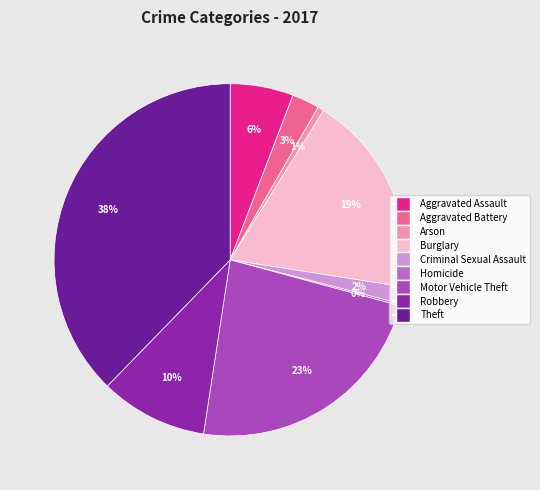

To the nearest percent, what is the difference between the largest and smallest slice percentages?

38%